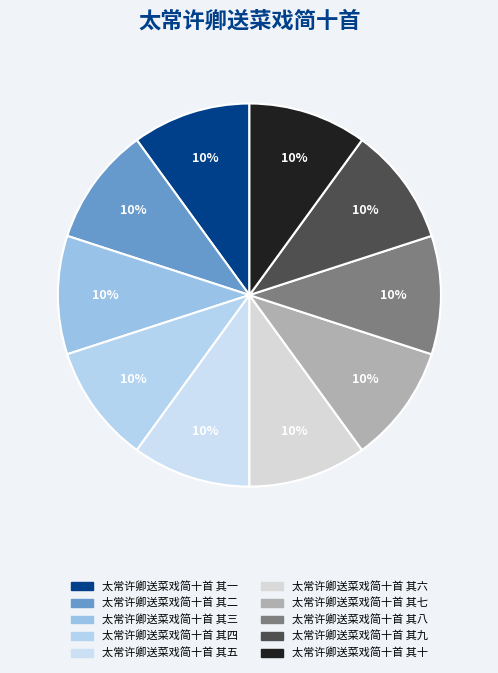

Is it true that 太常许卿送菜戏简十首 其一 is 10% of the pie?

True